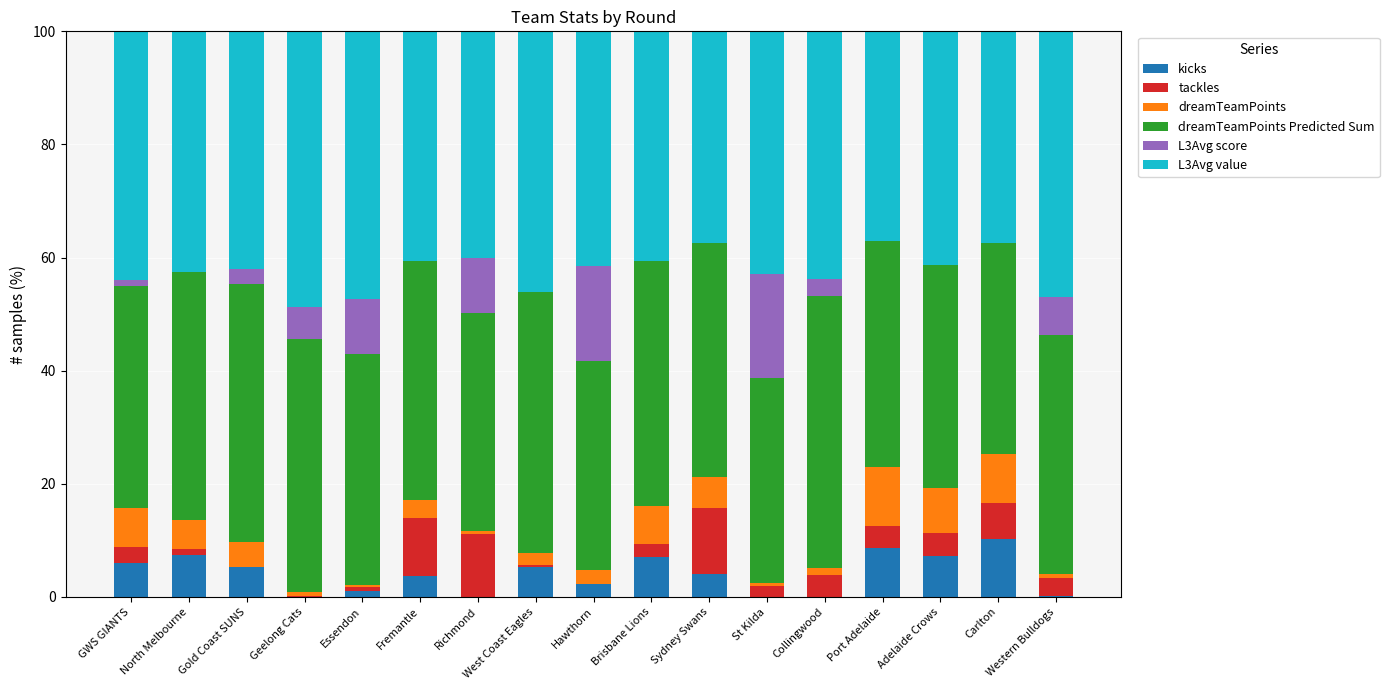

At which category is the sum across all series the highest?

North Melbourne